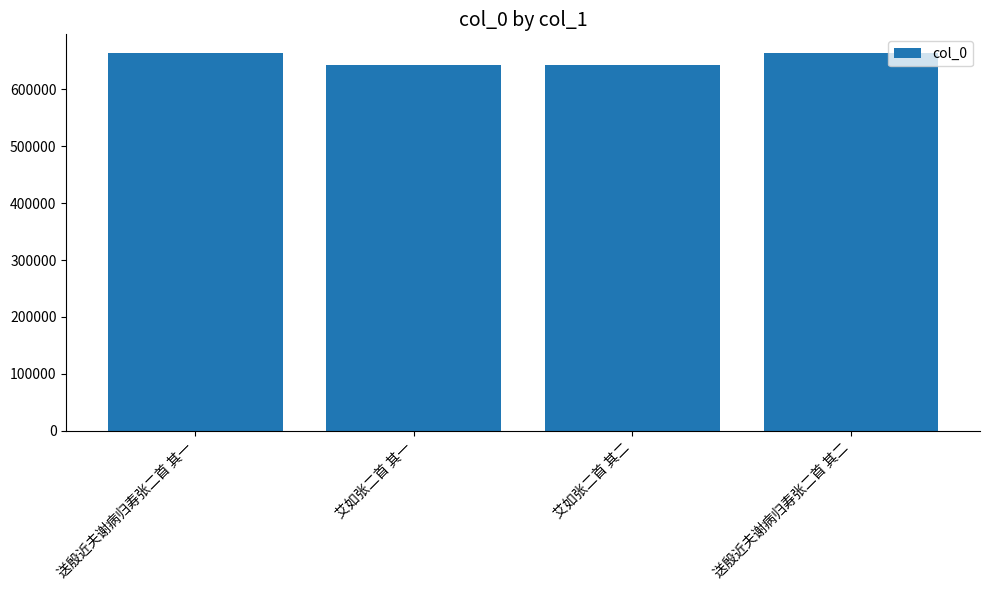

The value at 艾如张二首 其二 is 642720. True or false?

True